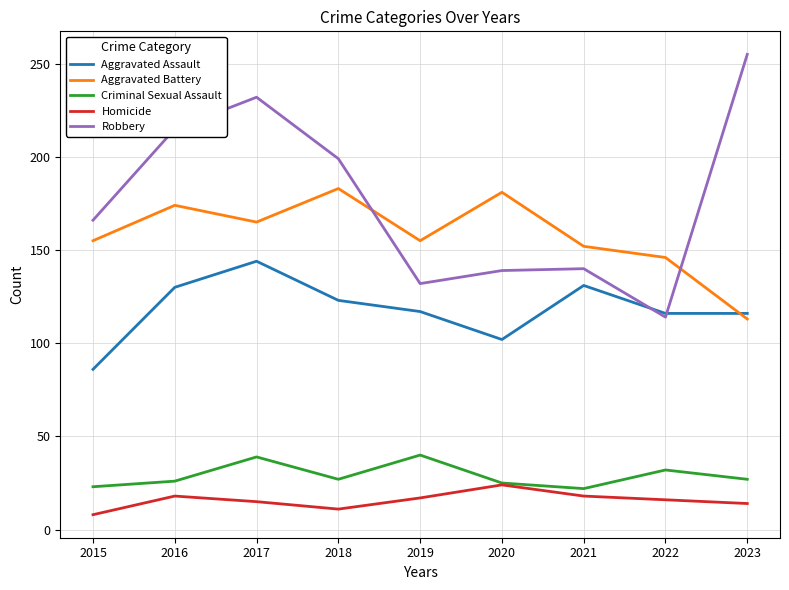

The Criminal Sexual Assault series shows 40 at 2019. True or false?

True